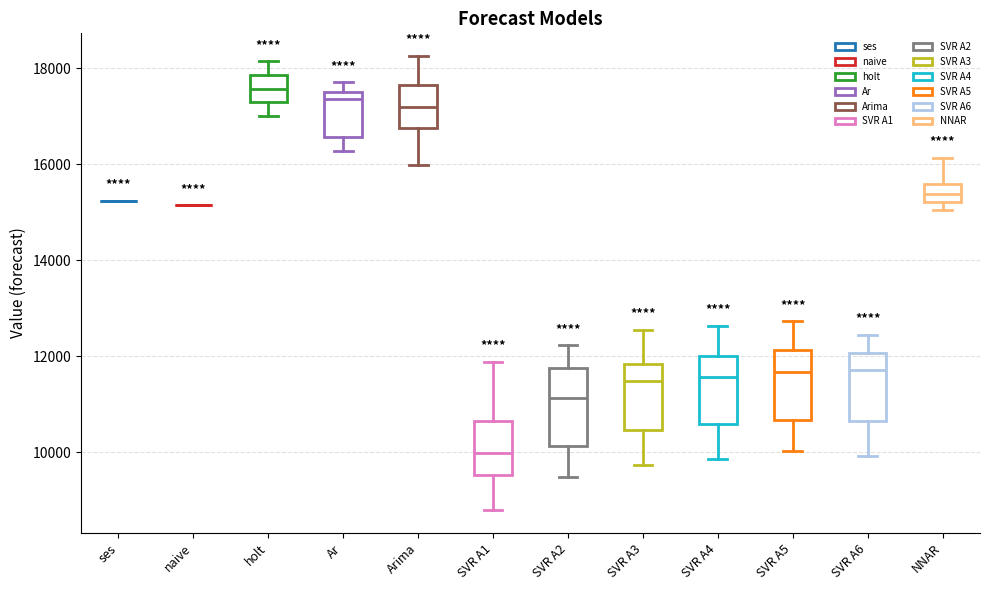

Reading left to right, transcribe this box plot: for each box, give where its median line is, the range the box spans, and where its two whiskers end, as read against the y-axis. The values are not printed on the chart, so give them approximately, as read against the axis.

ses: box collapsed to a line at 15200, whiskers 15200 to 15200
naive: box collapsed to a line at 15200, whiskers 15200 to 15200
holt: median 17600, box 17200 to 17800, whiskers 17000 to 18200
Ar: median 17400, box 16600 to 17600, whiskers 16200 to 17800
Arima: median 17200, box 16800 to 17600, whiskers 16000 to 18200
SVR A1: median 10000, box 9600 to 10600, whiskers 8800 to 11800
SVR A2: median 11200, box 10200 to 11800, whiskers 9400 to 12200
SVR A3: median 11400, box 10400 to 11800, whiskers 9800 to 12600
SVR A4: median 11600, box 10600 to 12000, whiskers 9800 to 12600
SVR A5: median 11600, box 10600 to 12200, whiskers 10000 to 12800
SVR A6: median 11800, box 10600 to 12000, whiskers 10000 to 12400
NNAR: median 15400, box 15200 to 15600, whiskers 15000 to 16200